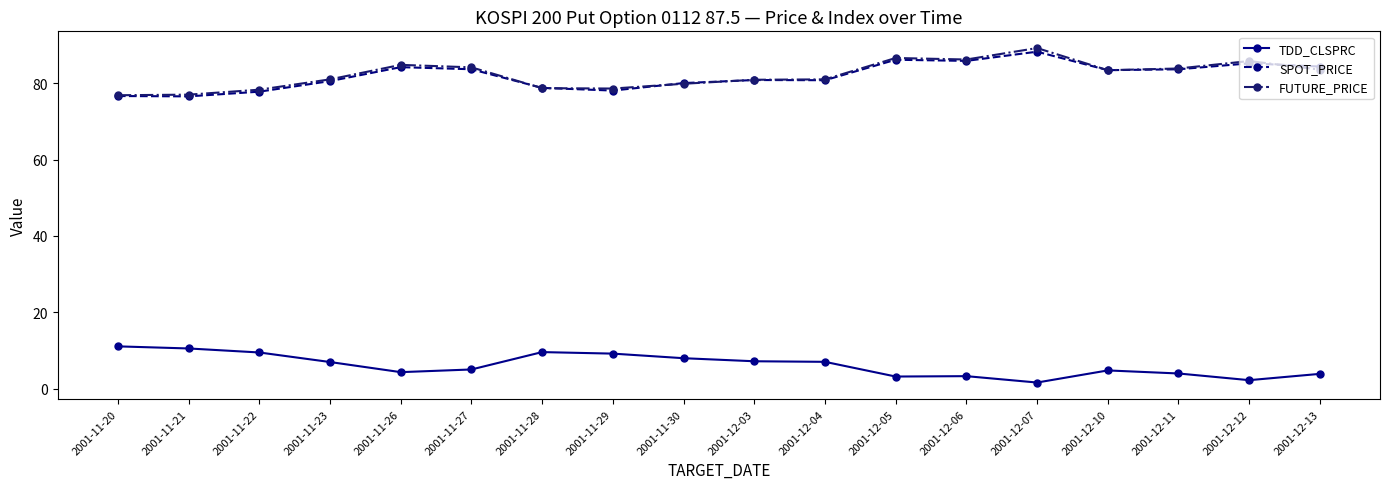

What are all the series names shown in the legend?

TDD_CLSPRC, SPOT_PRICE, FUTURE_PRICE